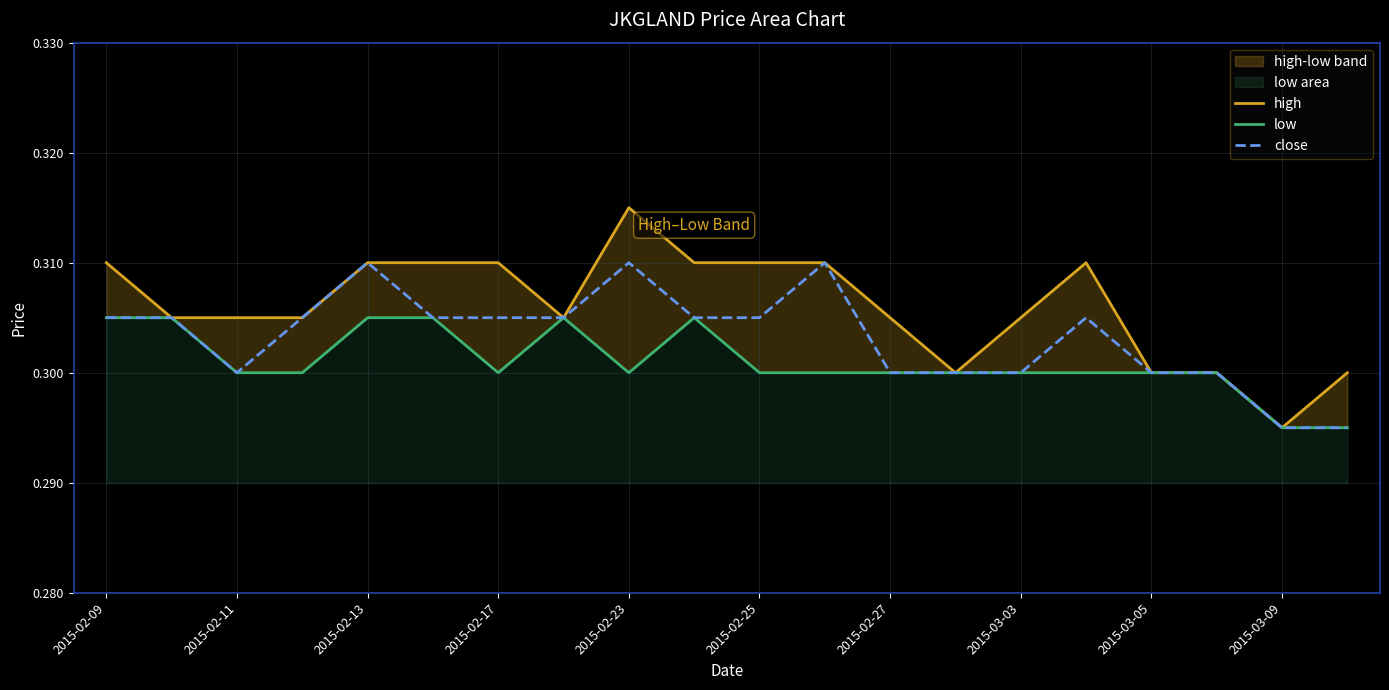

True or false: low and close cross at least once.

False